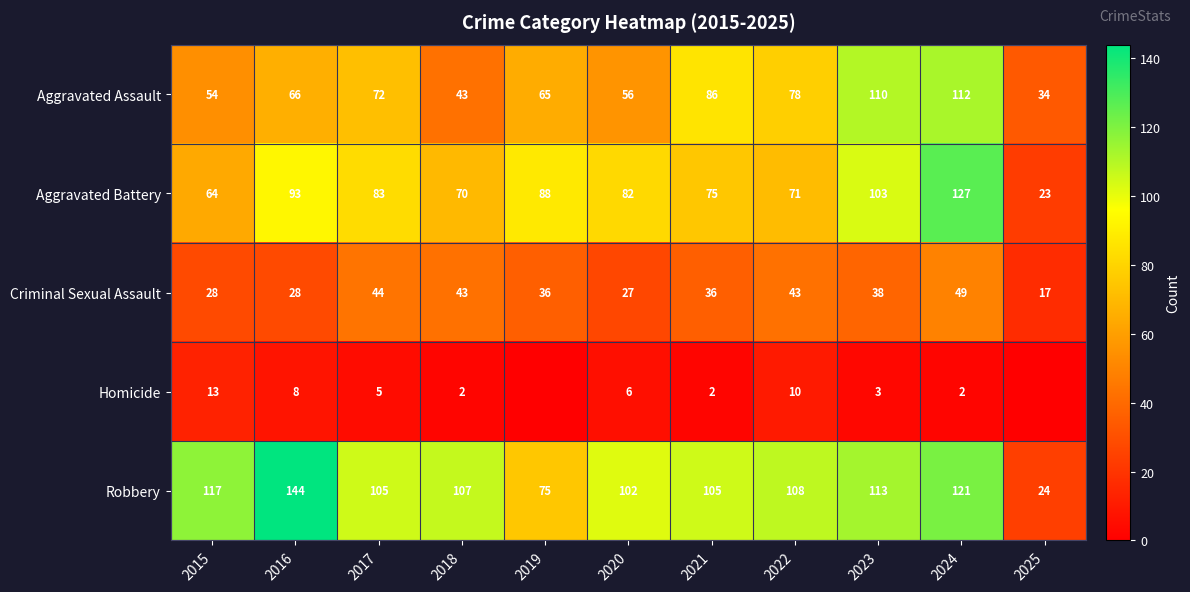

What is the difference between the maximum and second lowest values in the Criminal Sexual Assault series?

22